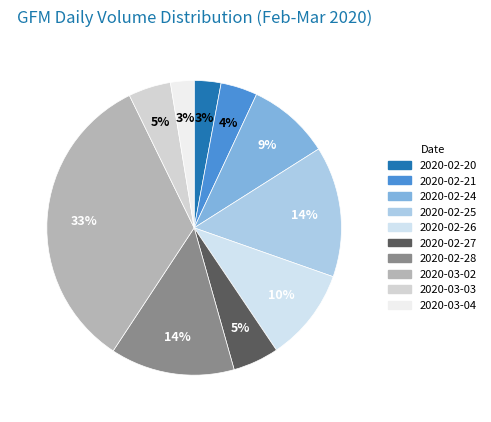

Count the number of slices in the pie.

10